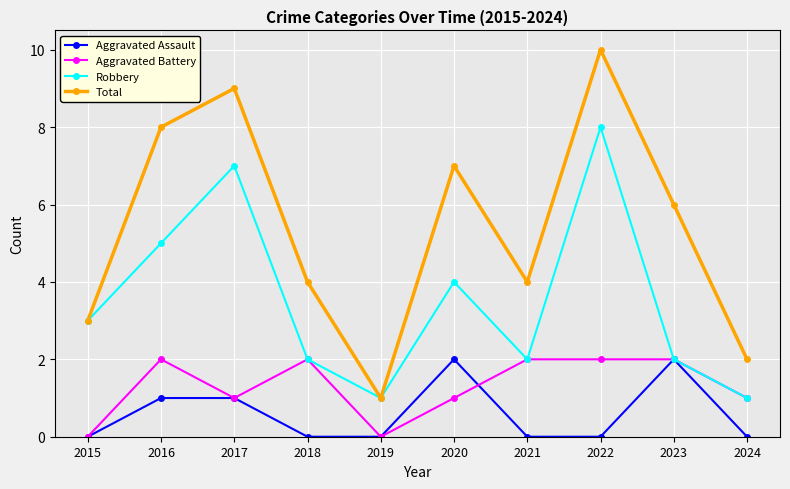

What is the value of the Total point at the 9th from the left?

6